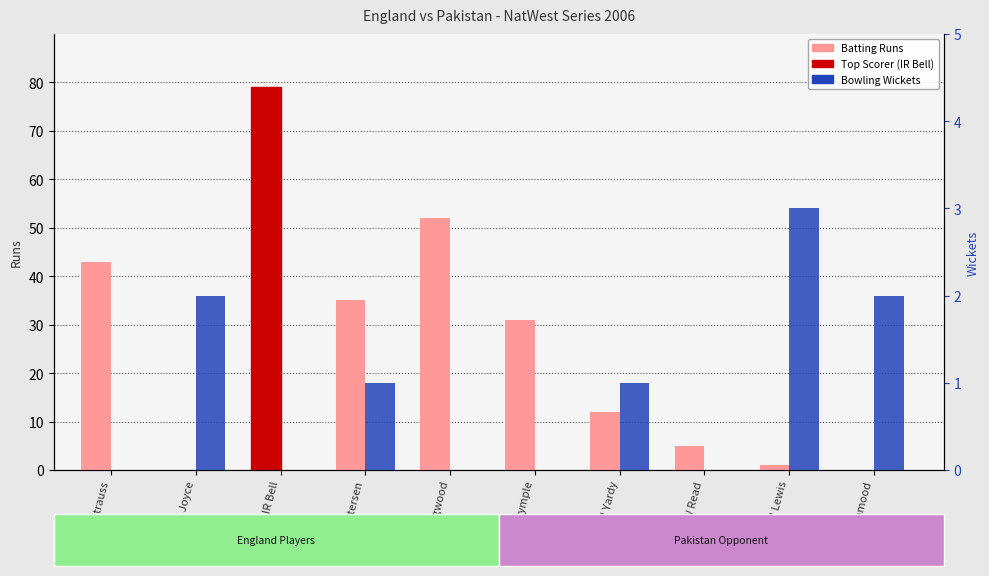

How many positive values does the Bowling Wickets series have?

5